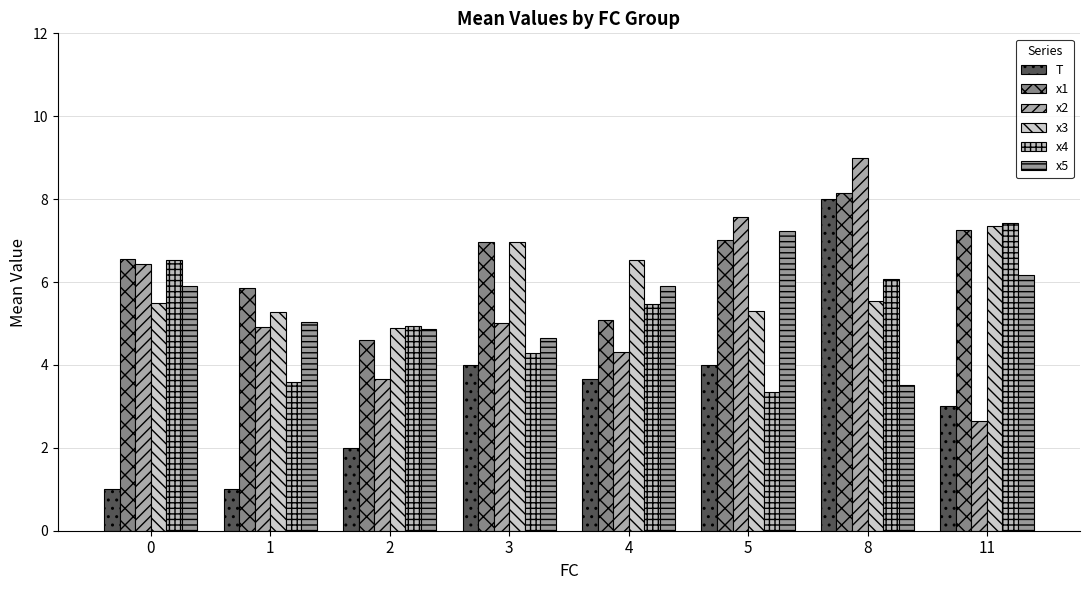

Is the value of x2 at 0 greater than the value of x3 at 11?

No